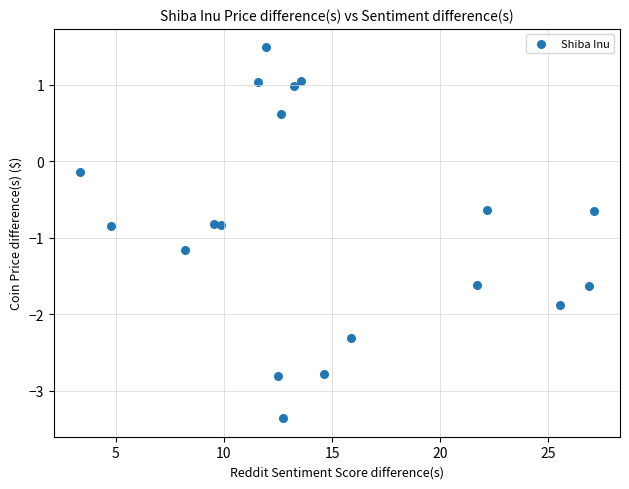

What is the range of X values (max minus min)?

23.8